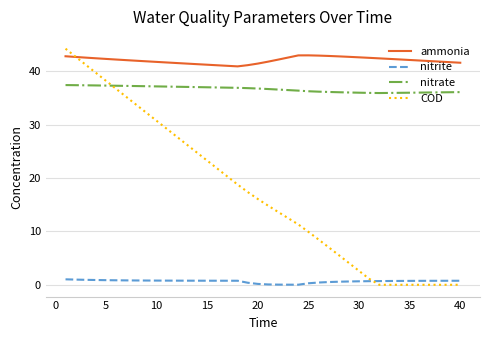

True or false: nitrite and nitrate cross at least once.

False